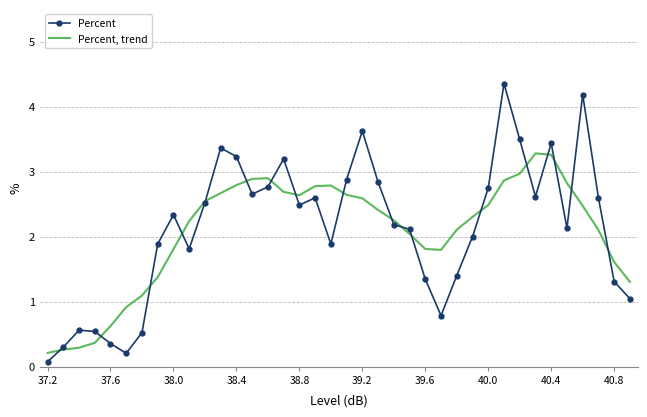

List the series in order of their peak value, lowest first.

Percent, trend, Percent